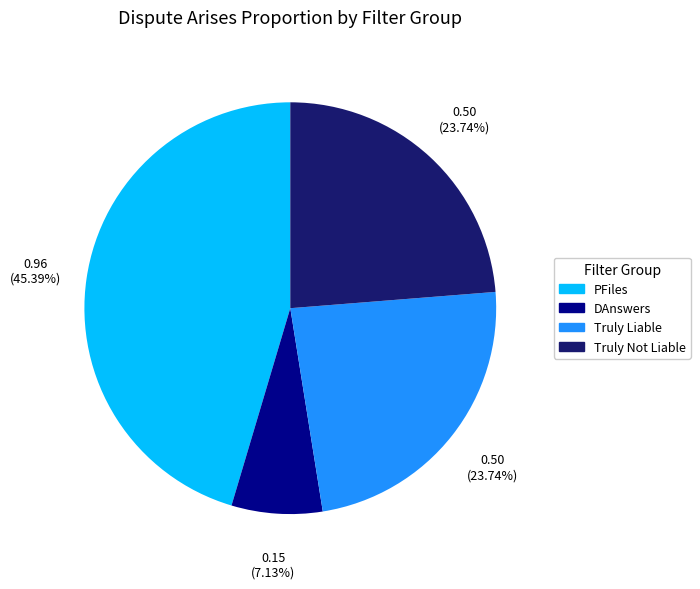

To the nearest percent, what percentage of the pie is DAnswers?

7%